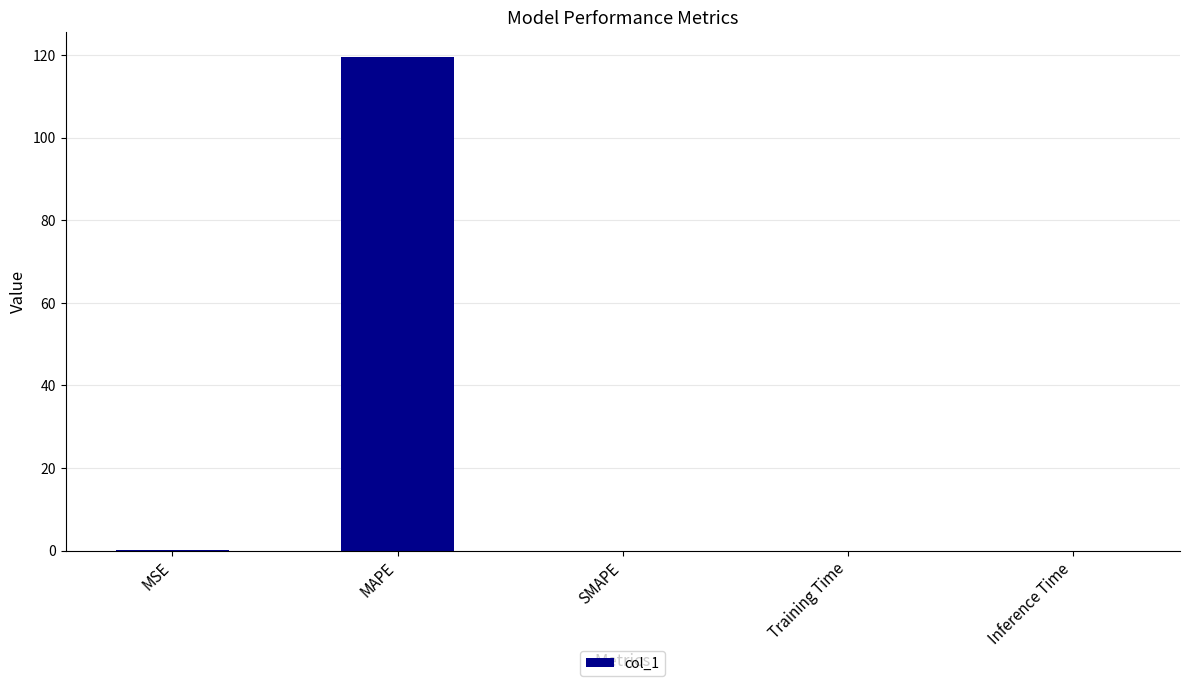

Is it true that the value at MSE is 0.1?

True